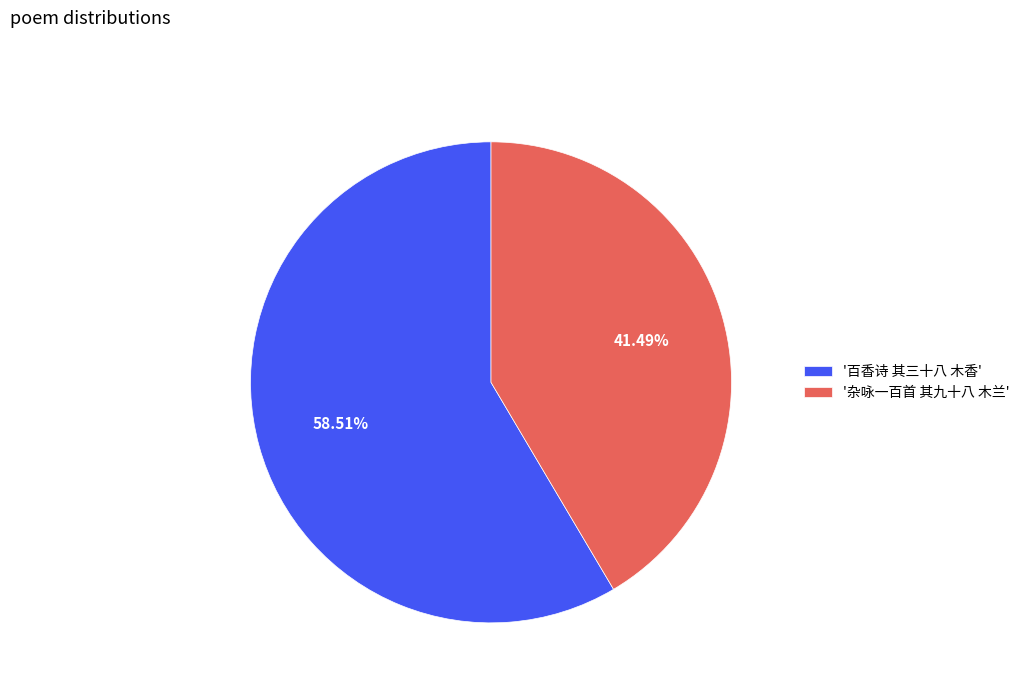

Rank the categories by value from highest to lowest.

'百香诗 其三十八 木香', '杂咏一百首 其九十八 木兰'